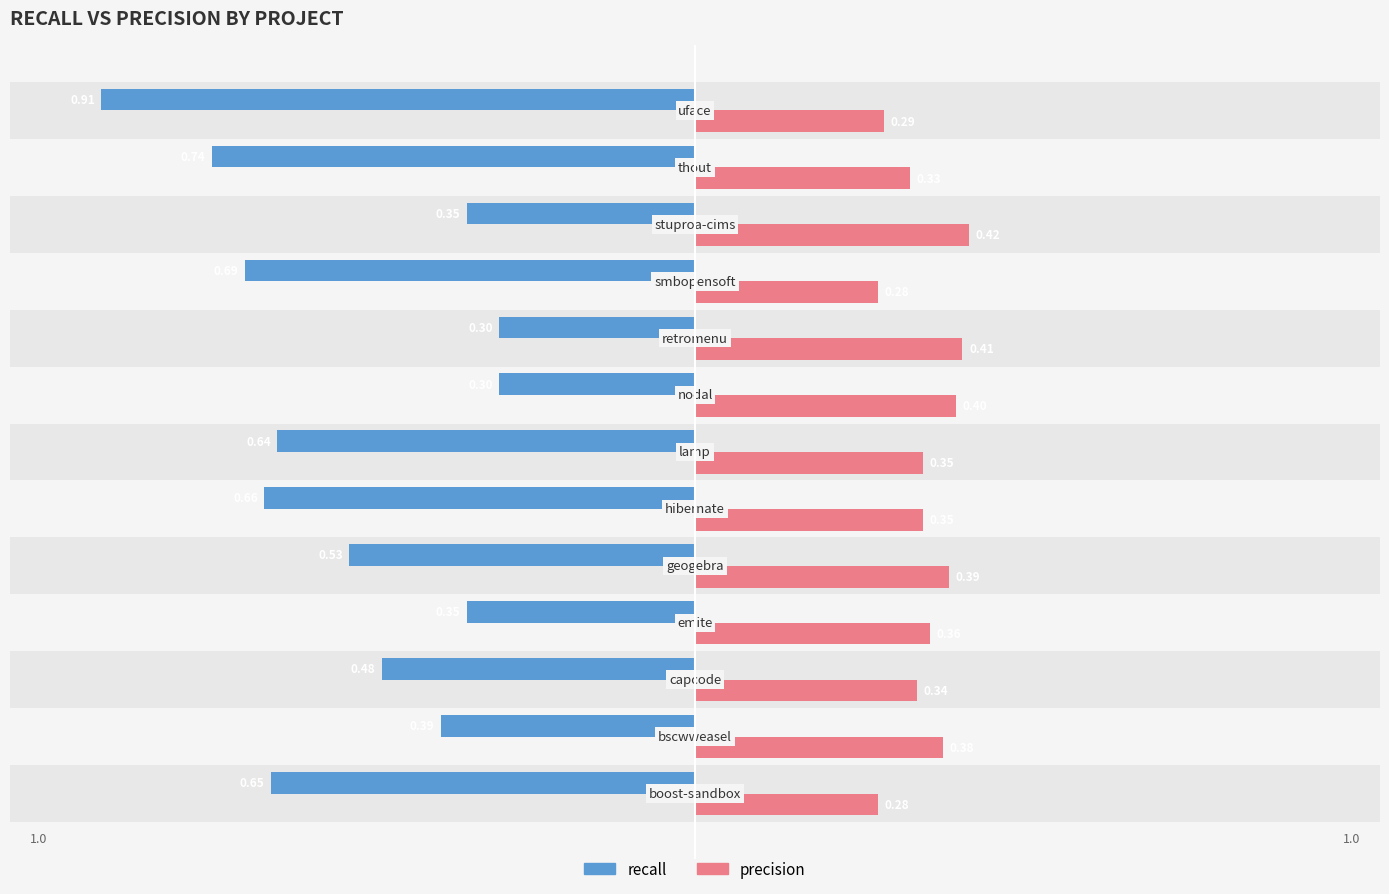

What is the difference between the maximum and minimum values in the precision series?

0.1